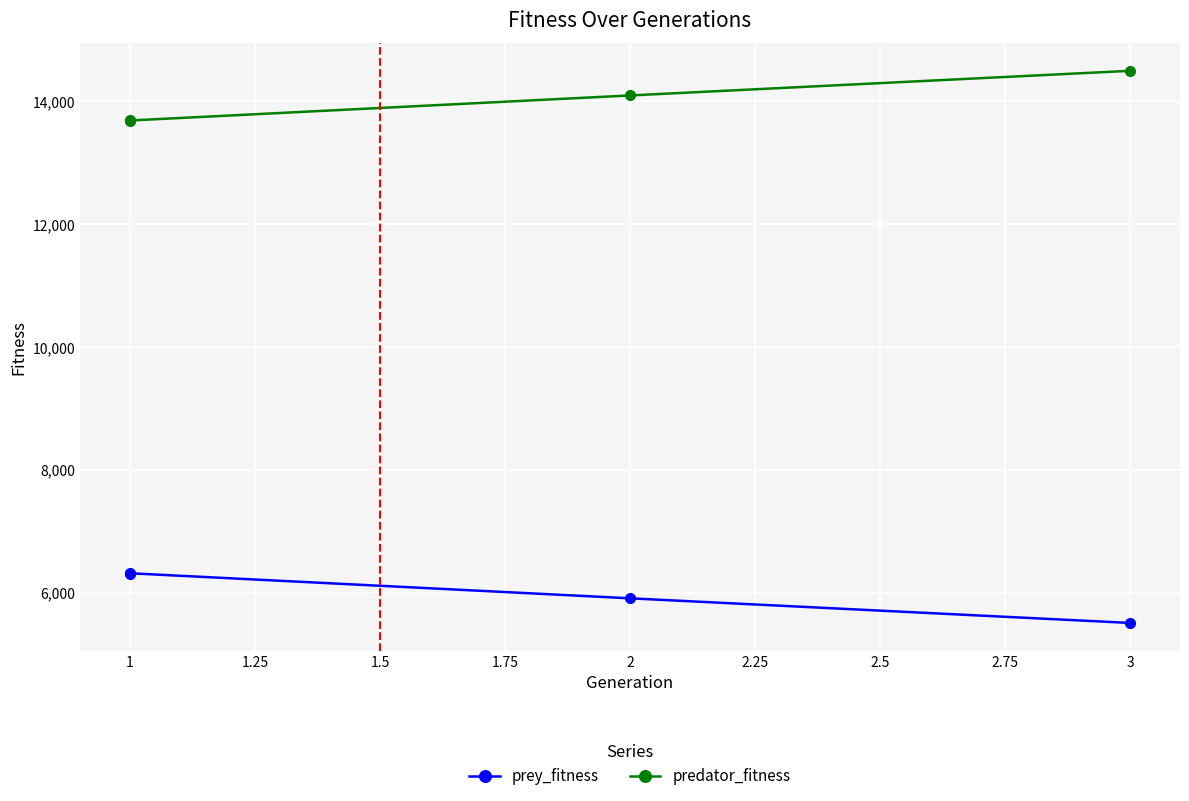

True or false: prey_fitness and predator_fitness cross at least once.

False